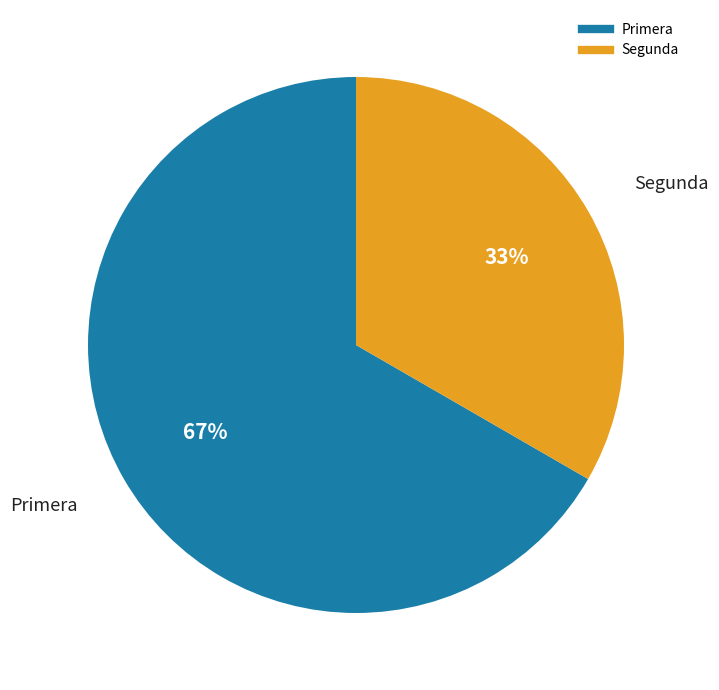

Rank the categories by value from lowest to highest.

Segunda, Primera